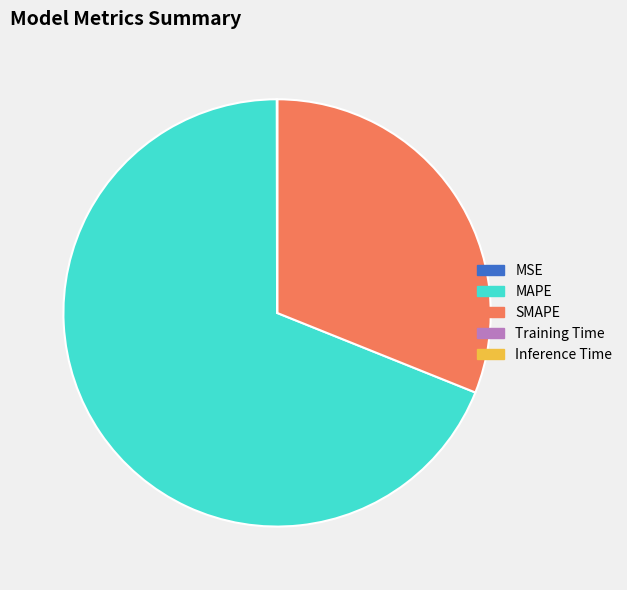

Is it true that MAPE is 57% of the pie?

False